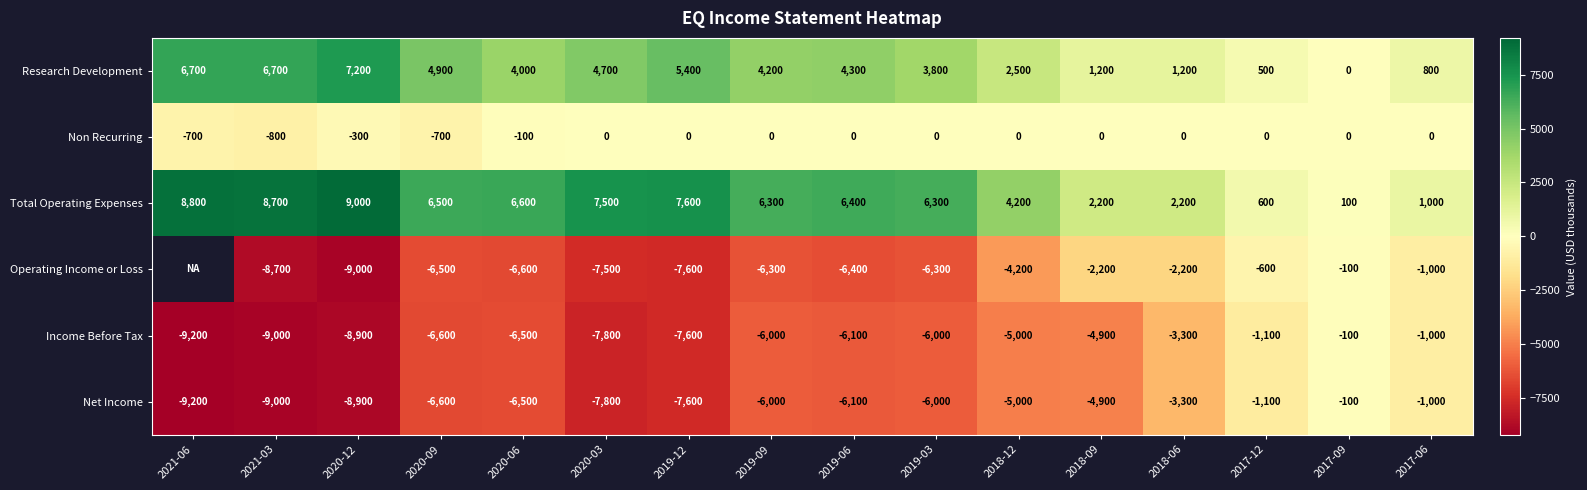

What is the difference between the maximum and second lowest values in the Income Before Tax series?

8900